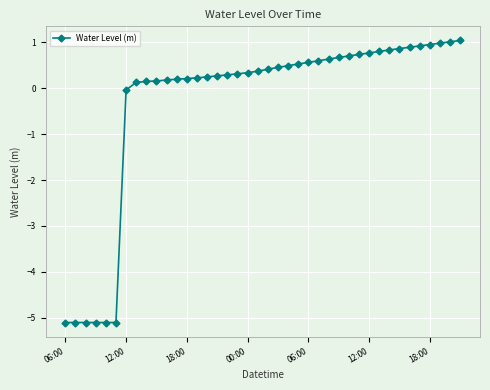

How many values exceed 0?

33